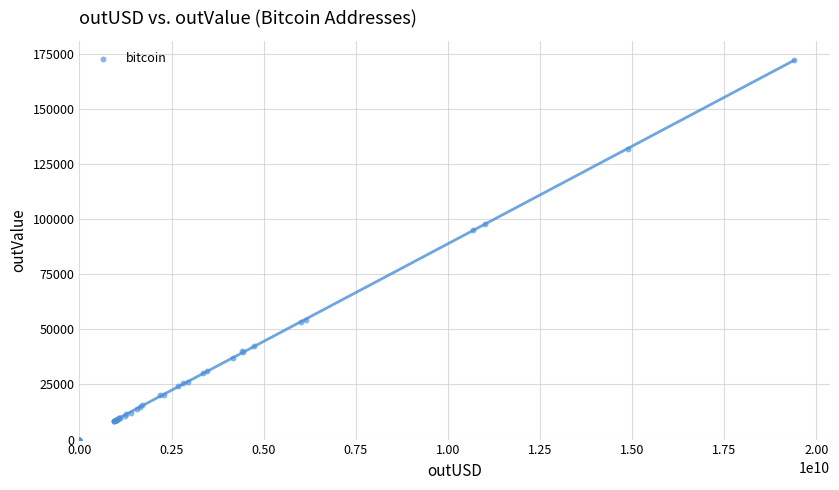

What Y value in the scatter plot is closest to 86077?

94918.8